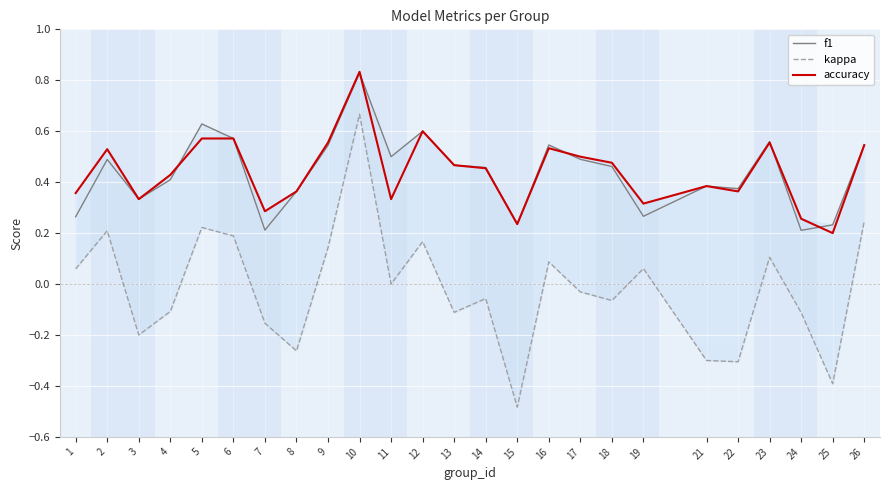

What is the lowest value of the f1 series?

0.2